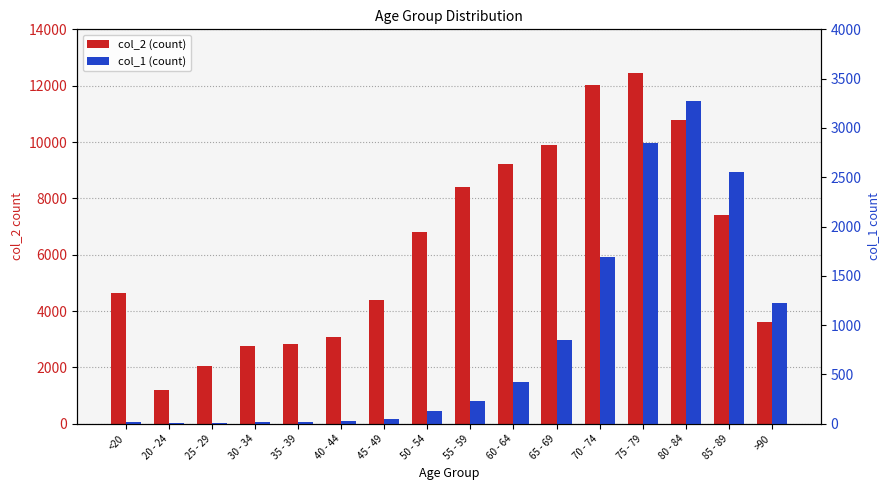

What is the average value of the col_2 (count) series?

6343